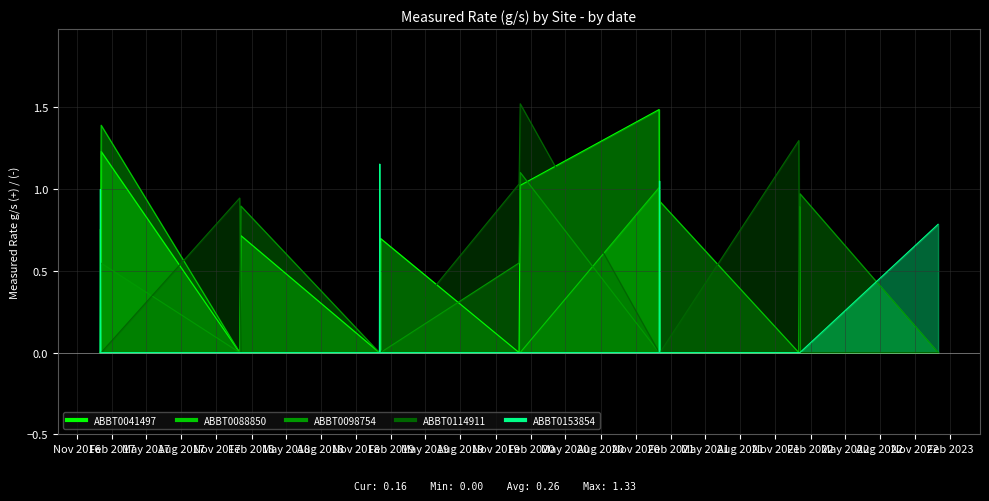

Which label corresponds to the largest value in the chart?

2020-01-04